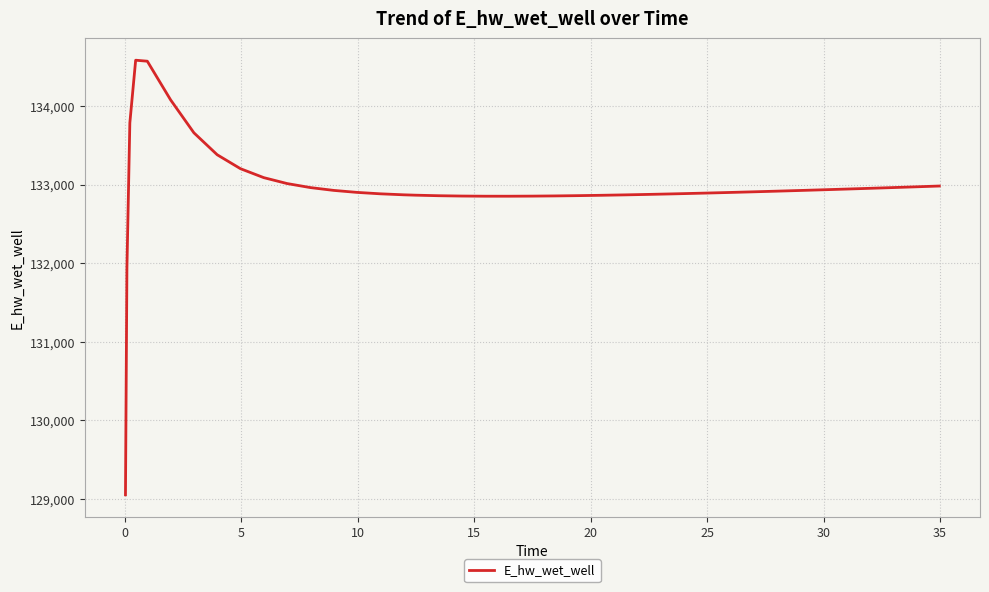

What is the smallest value displayed?

129053.9